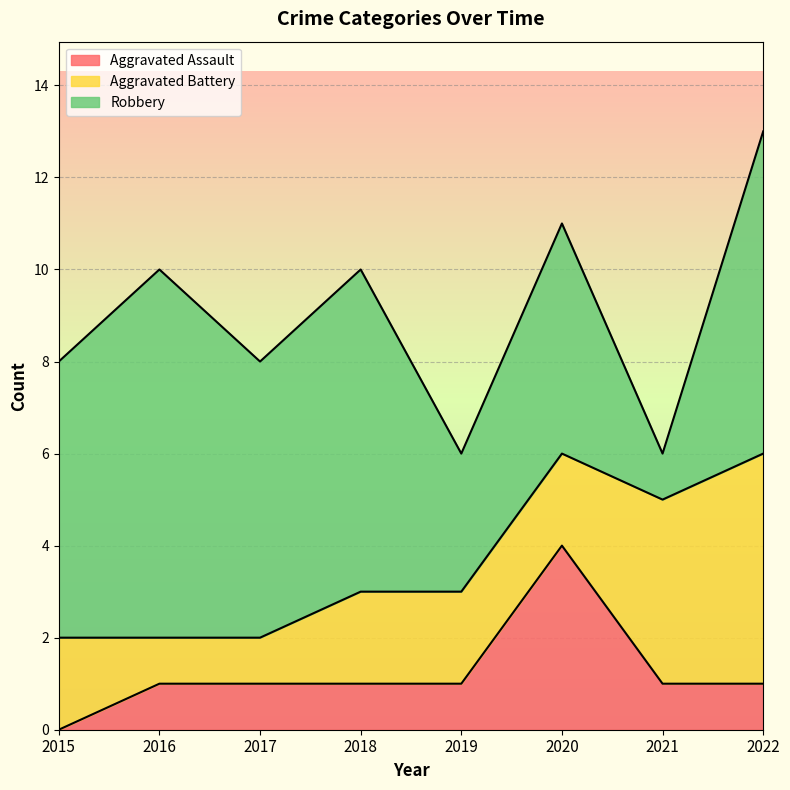

Which category has the lowest value across all series?

2015